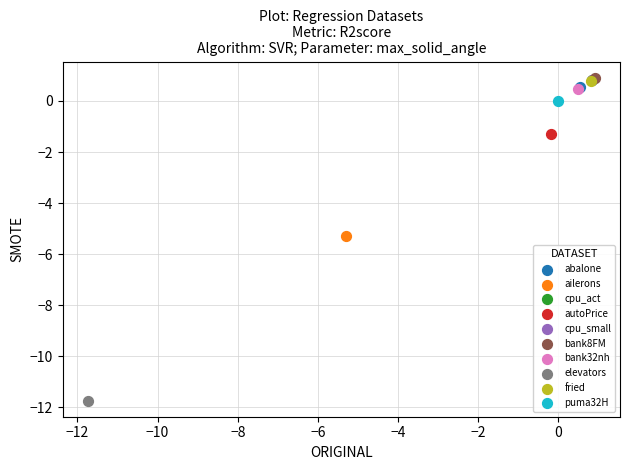

What are all the series names shown in the legend?

abalone, ailerons, cpu_act, autoPrice, cpu_small, bank8FM, bank32nh, elevators, fried, puma32H